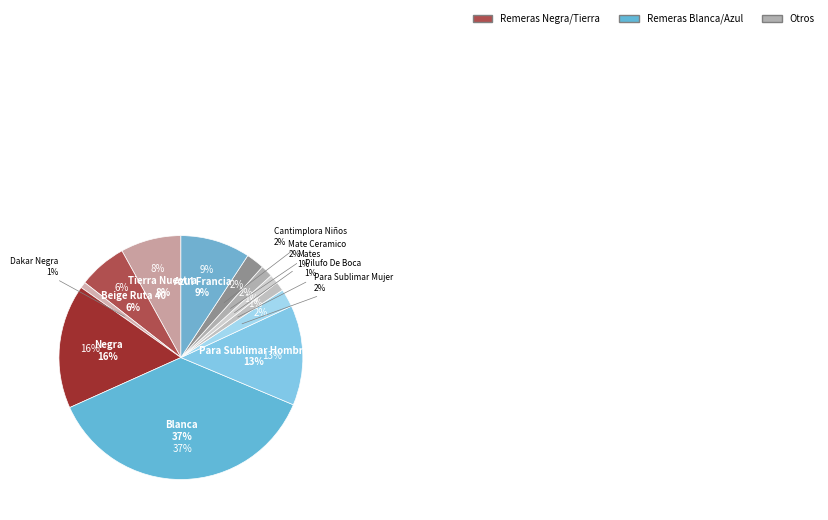

Which has a higher value, PILUFO DE BOCA or REMERA NEGRA LISA?

REMERA NEGRA LISA